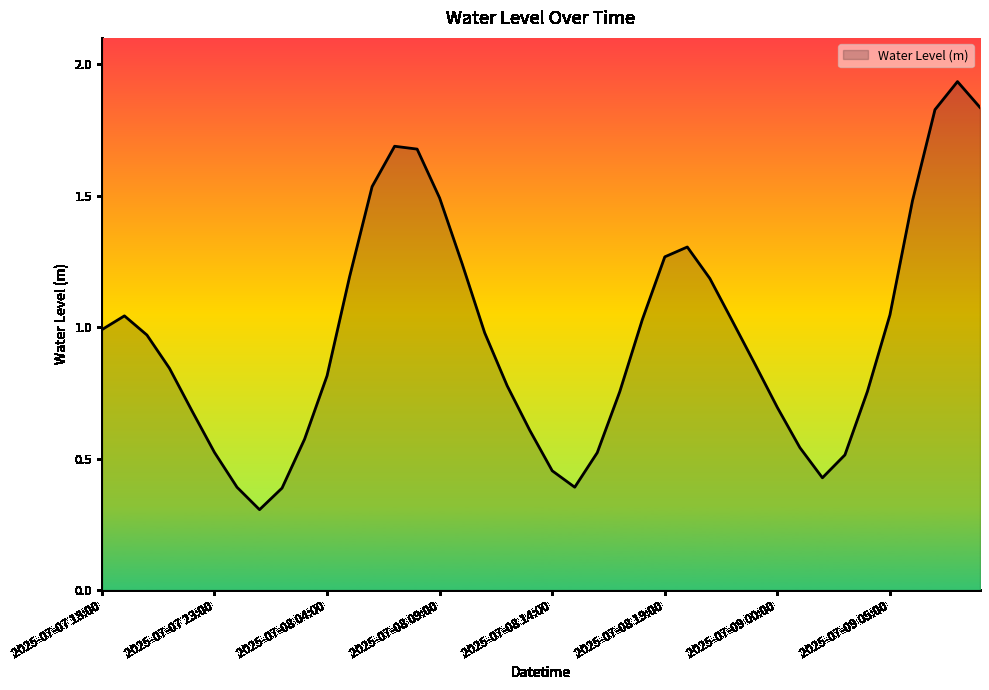

What is the smallest value displayed?

0.3